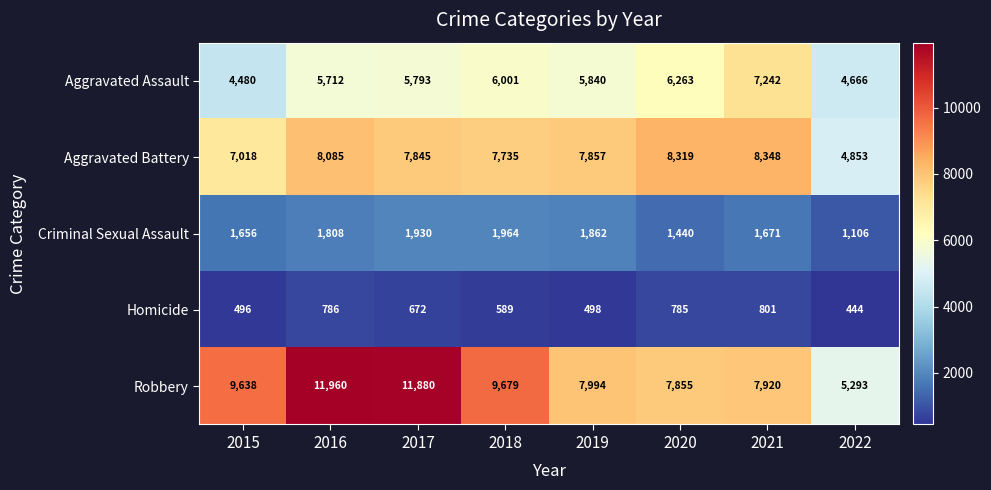

What is the difference between the second highest and second lowest values in the Aggravated Assault series?

1597